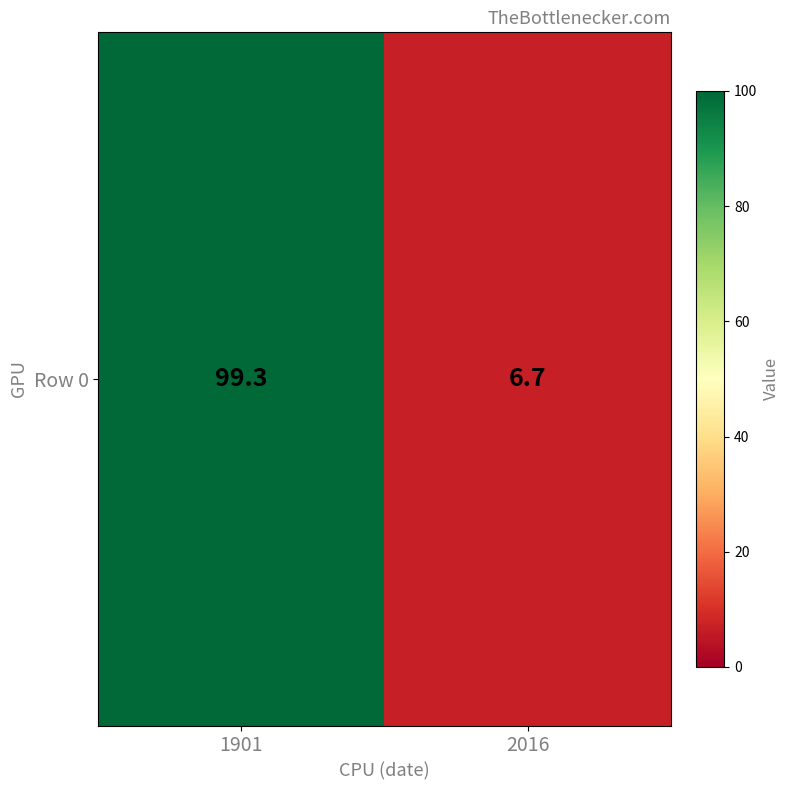

The value at 2016 is 6.7. True or false?

True